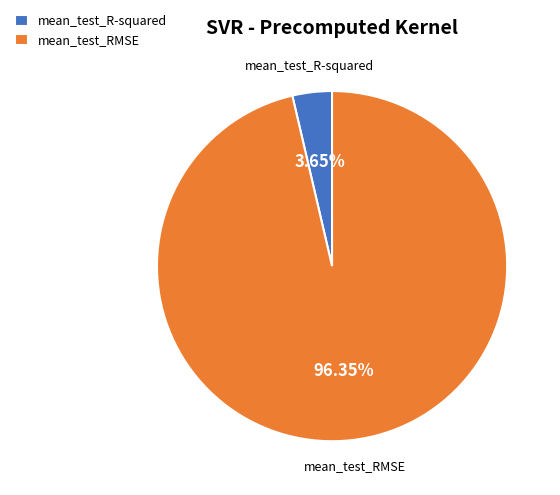

To the nearest percent, what percentage of the pie is mean_test_R-squared?

4%